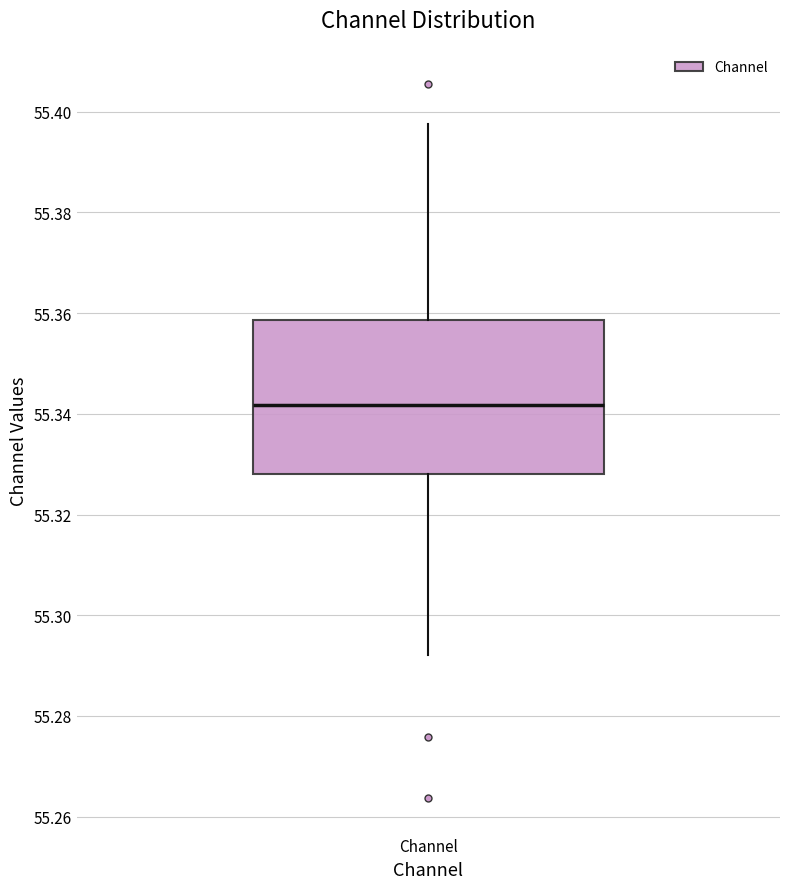

Where is the lower edge of the box for Channel on the y-axis? The values are not printed on the chart, so give them approximately, as read against the axis.

55.328